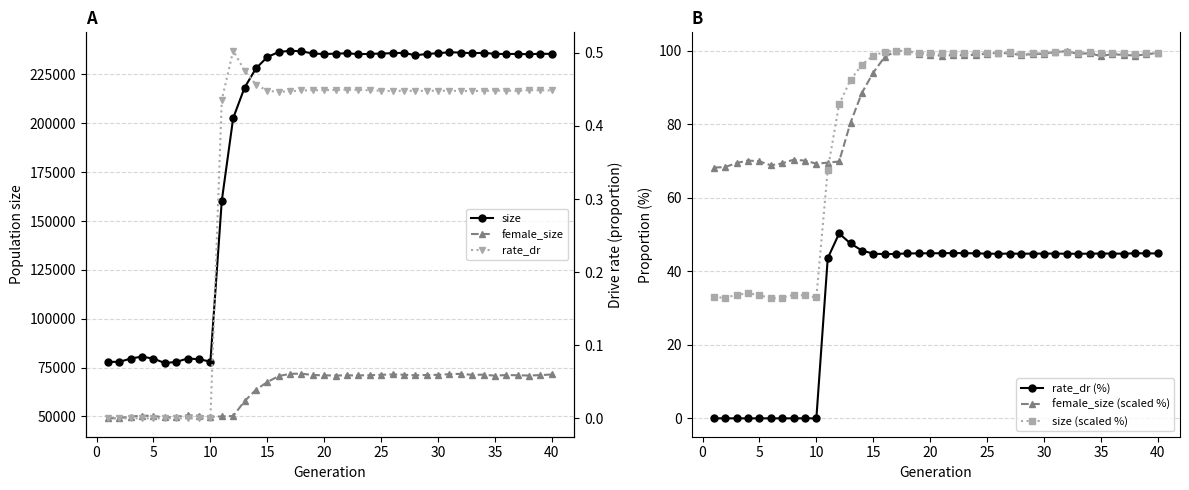

True or false: rate_dr (%) and size (scaled %) cross at least once.

False